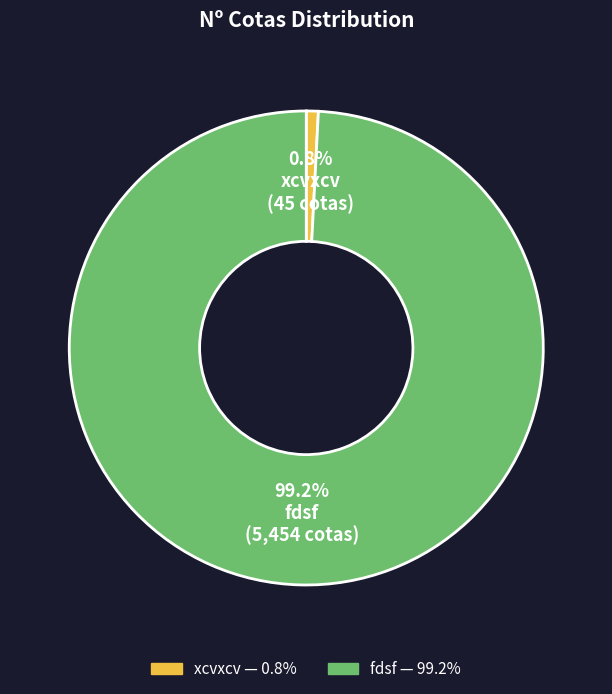

True or false: fdsf accounts for 89% of the total.

False